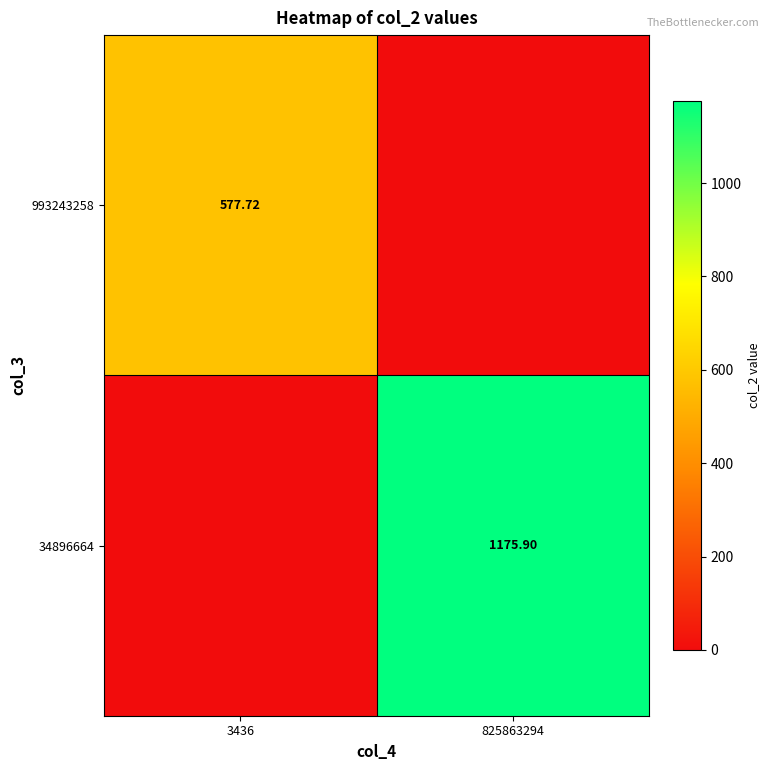

True or false: 993243258 has a value of 0.0 at 825863294.

True